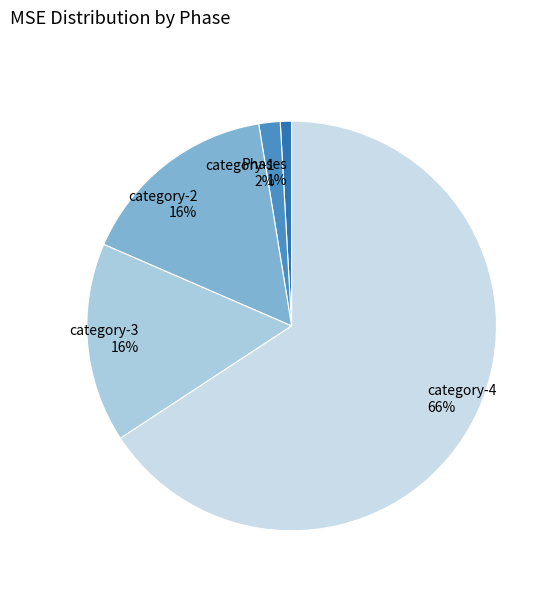

To the nearest percent, what is the combined percentage of category-1 and Phases?

3%